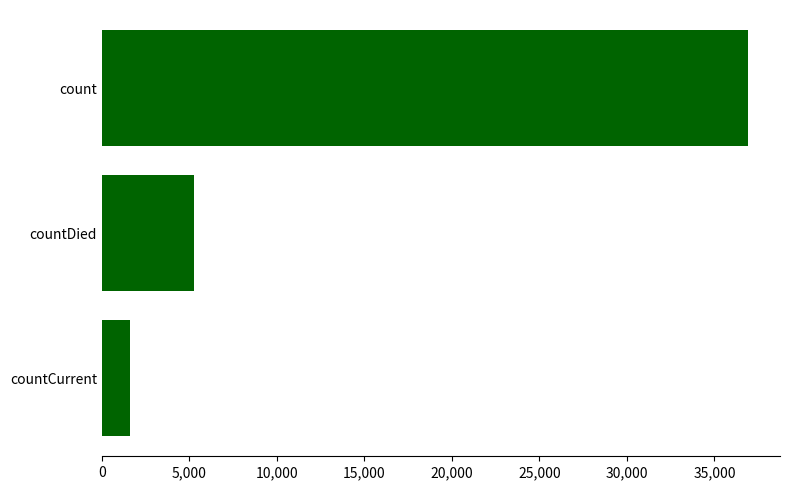

Reading top to bottom, extract all data points from this chart.

count=36899	countDied=5257	countCurrent=1600